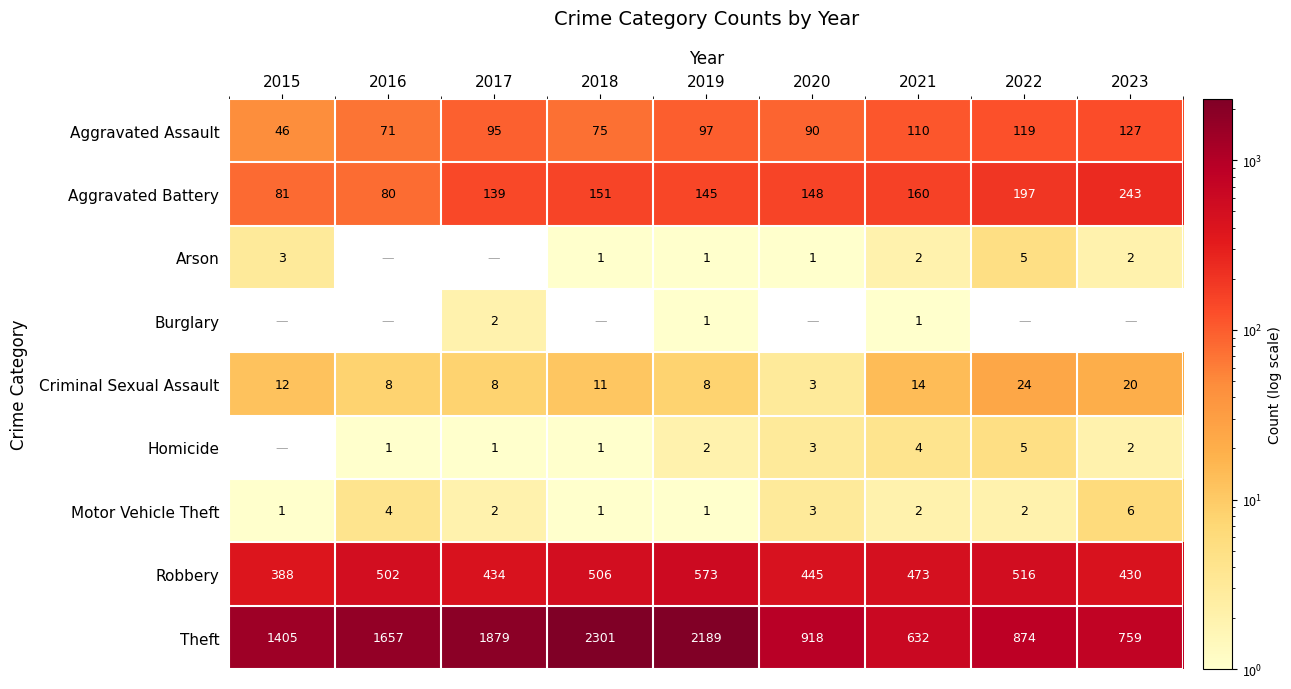

What is the difference between the Motor Vehicle Theft values at 2017 and 2023?

4